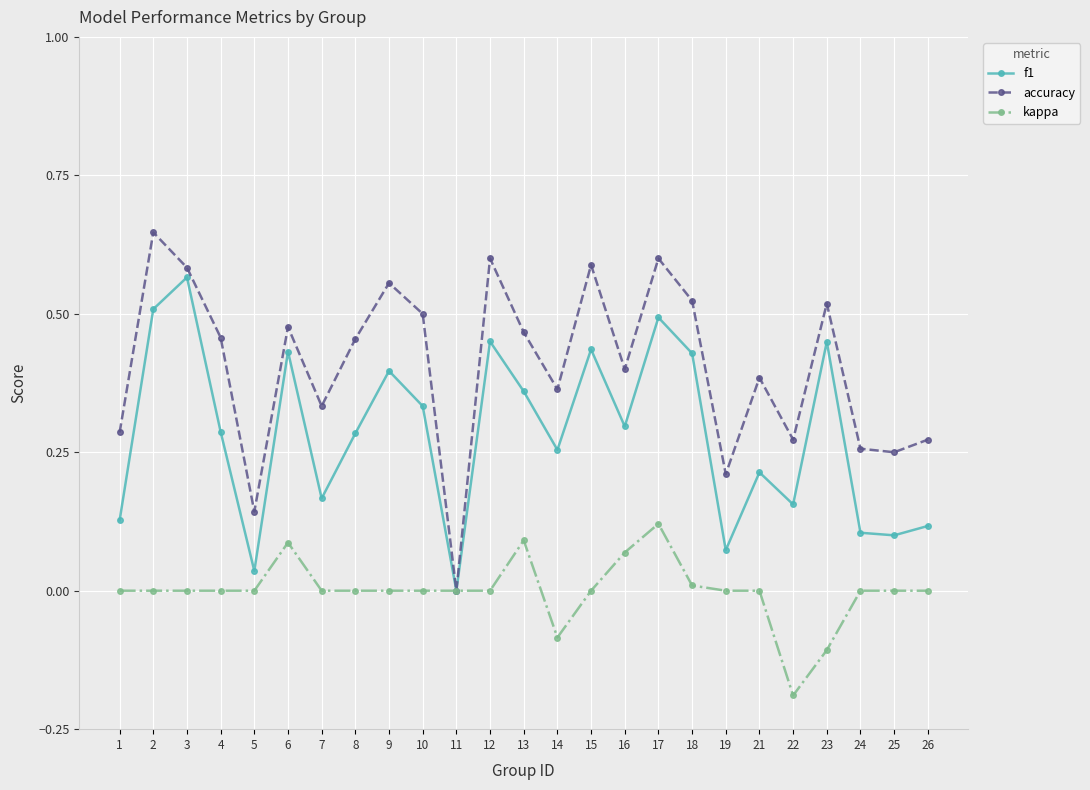

List the series in order of their overall mean, highest first.

accuracy, f1, kappa